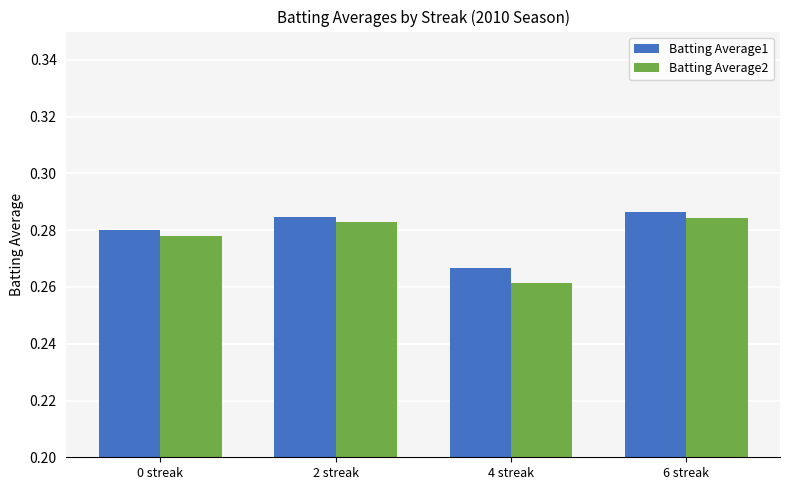

At which label is Batting Average1 closest to 0?

4 streak